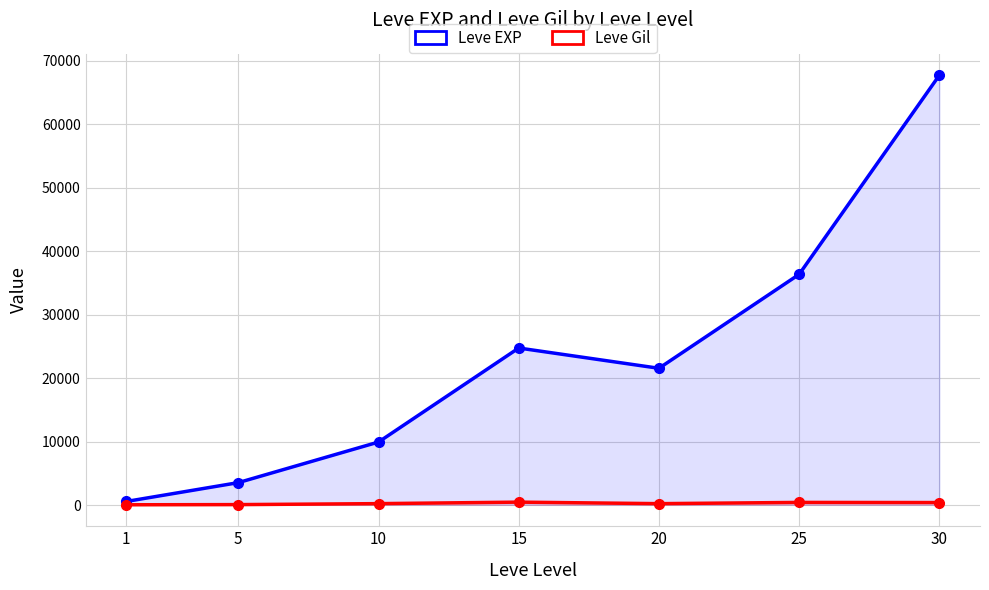

True or false: Leve Gil and Leve EXP intersect in this chart.

False